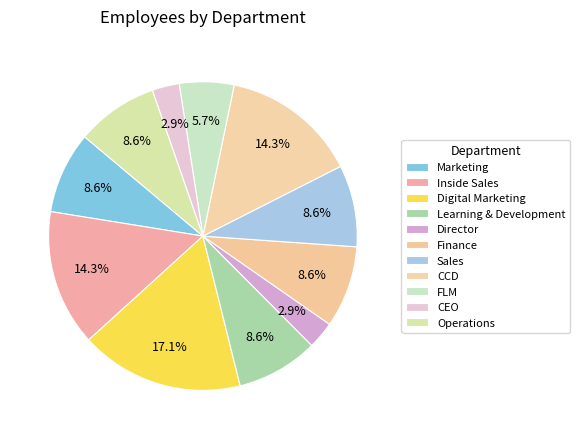

To the nearest percent, what portion does FLM represent?

6%